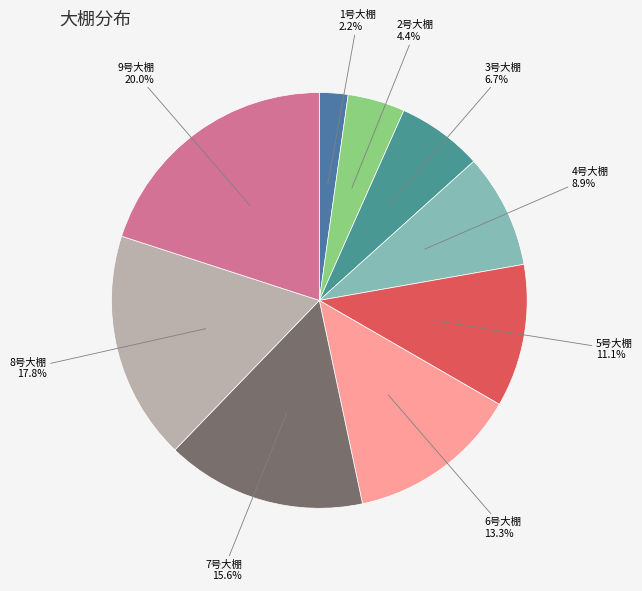

To the nearest percent, what is the difference between the 6号大棚 and 2号大棚 slice percentages?

9%